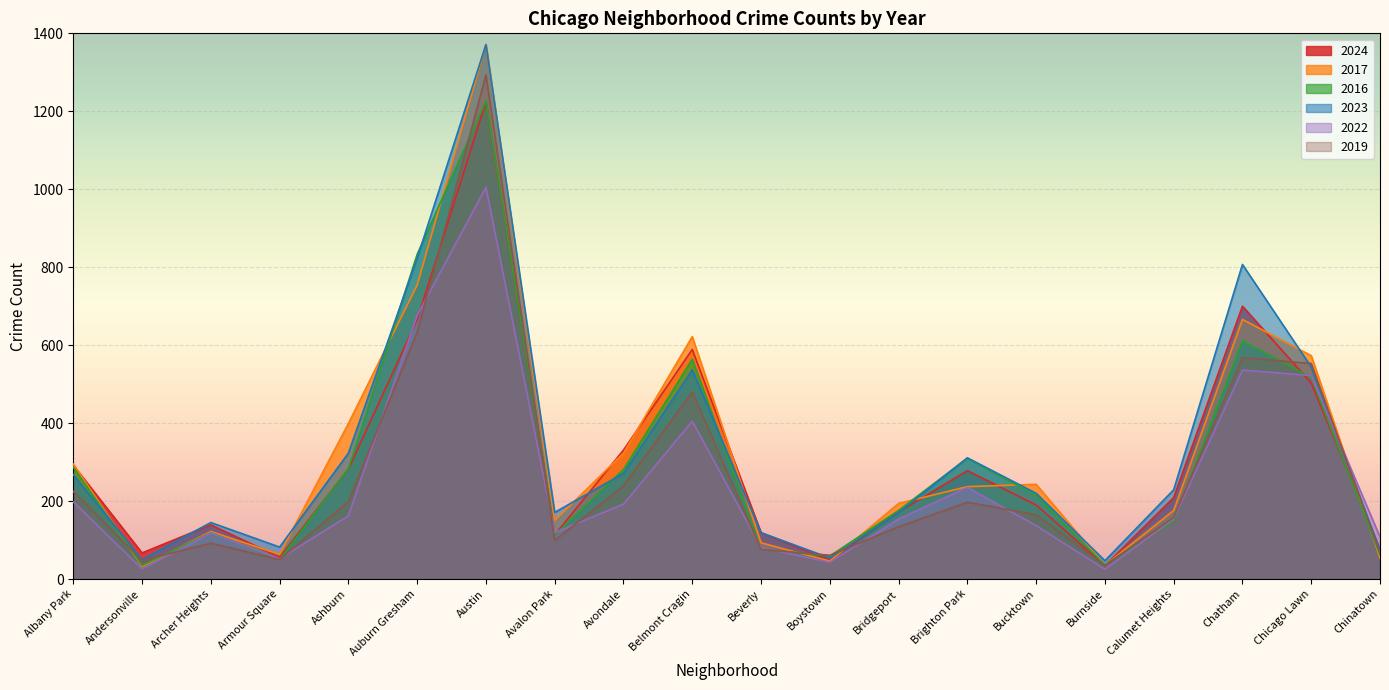

Is the value of 2023 at Beverly greater than the value of 2019 at Burnside?

Yes